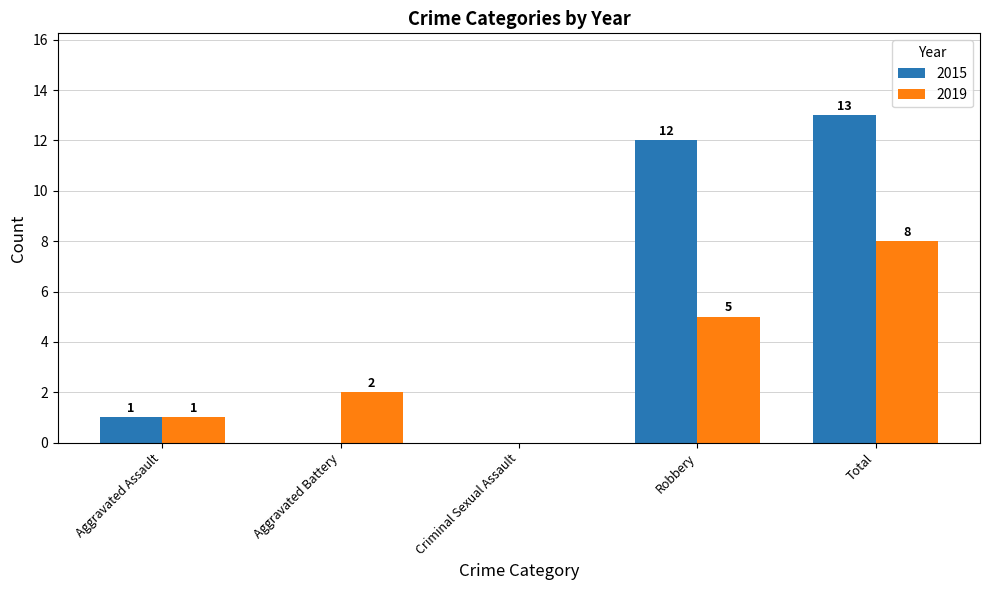

True or false: 2015 has a value of 2 at Robbery.

False